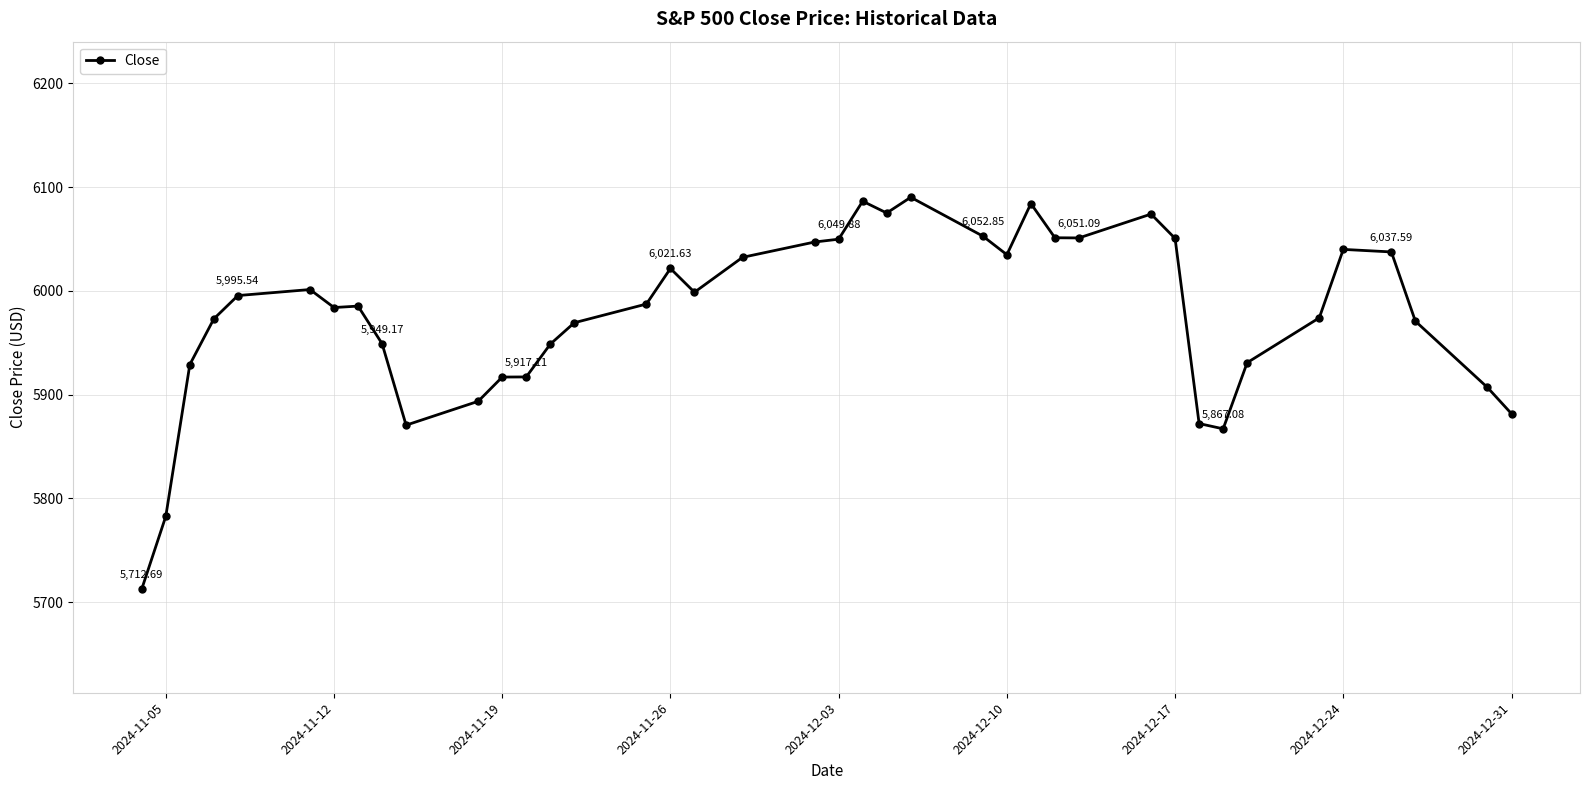

How many data points does each series have?

40